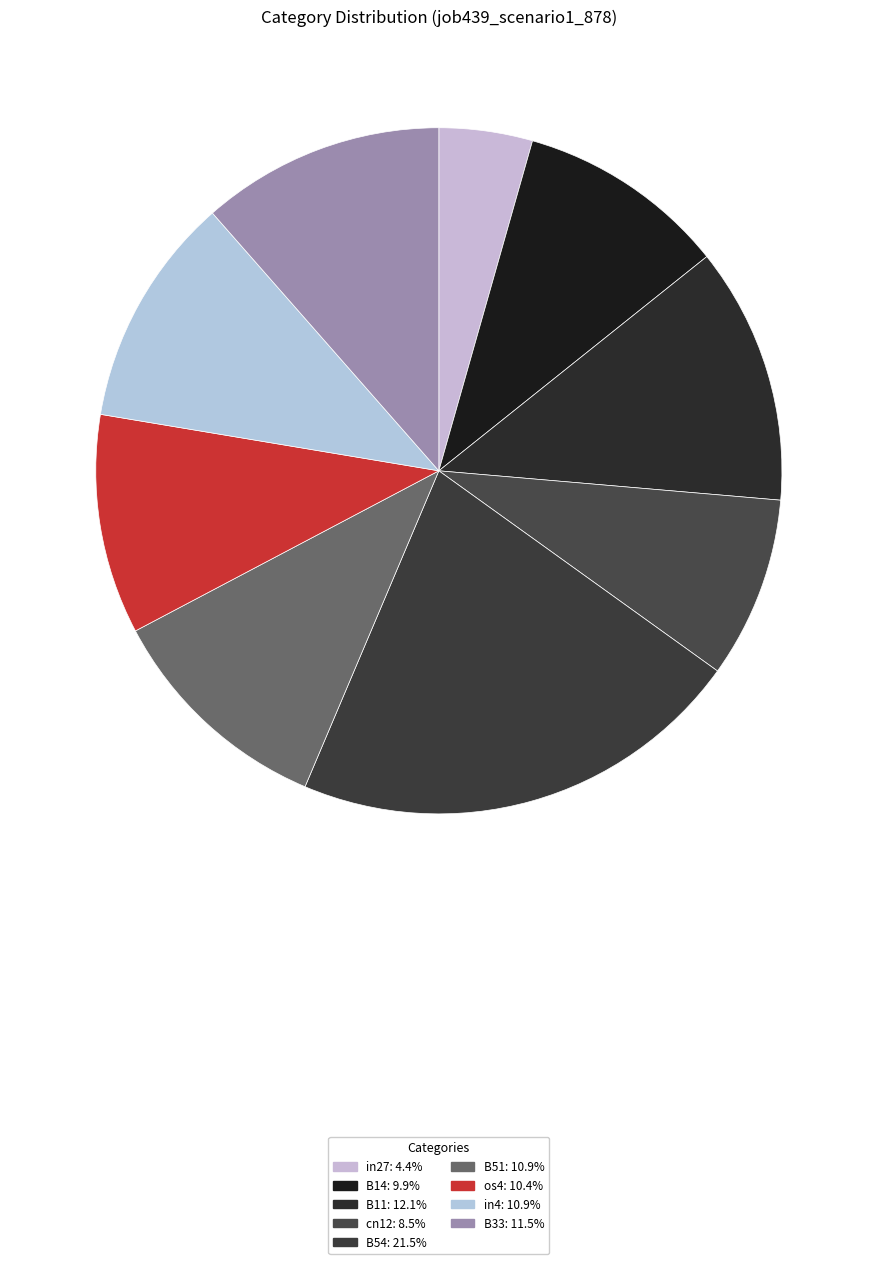

How many slices are in this pie chart?

9